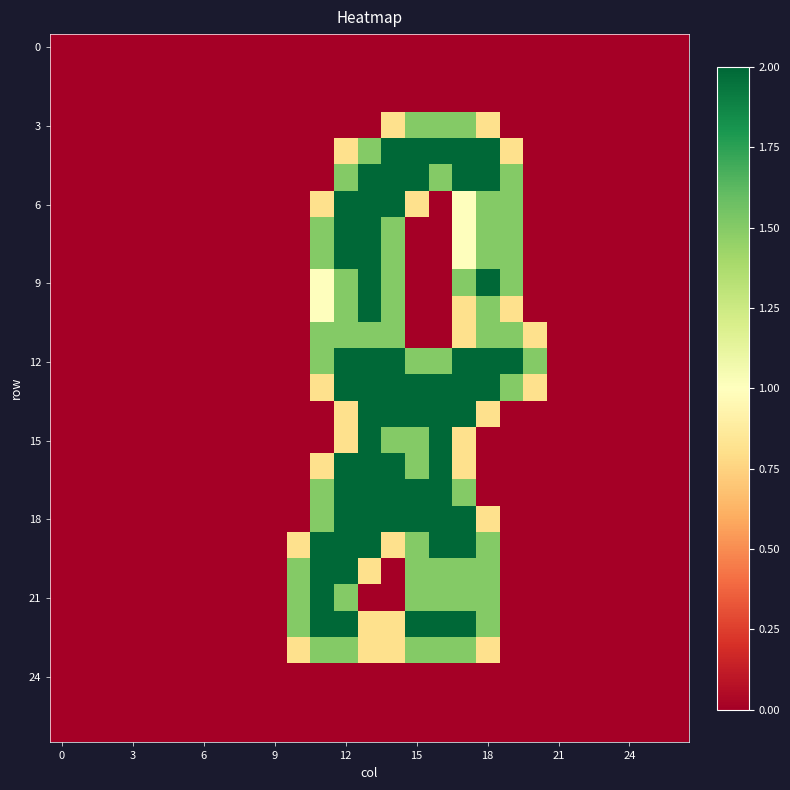

At which category does the chart reach its peak across all series?

14